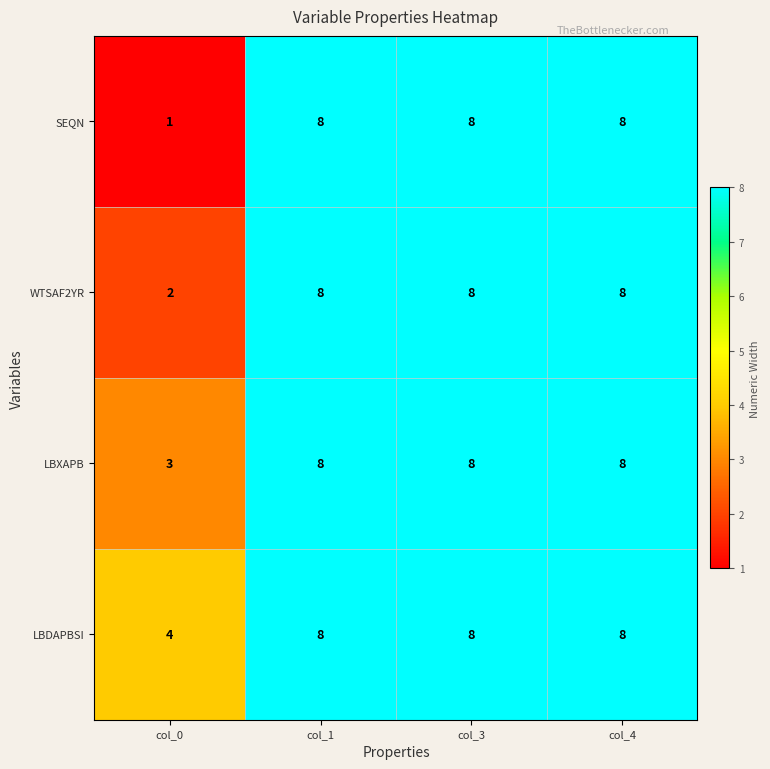

Reading right to left, transcribe all the data shown in this chart.

SEQN: col_4=8	col_3=8	col_1=8	col_0=1
WTSAF2YR: col_4=8	col_3=8	col_1=8	col_0=2
LBXAPB: col_4=8	col_3=8	col_1=8	col_0=3
LBDAPBSI: col_4=8	col_3=8	col_1=8	col_0=4